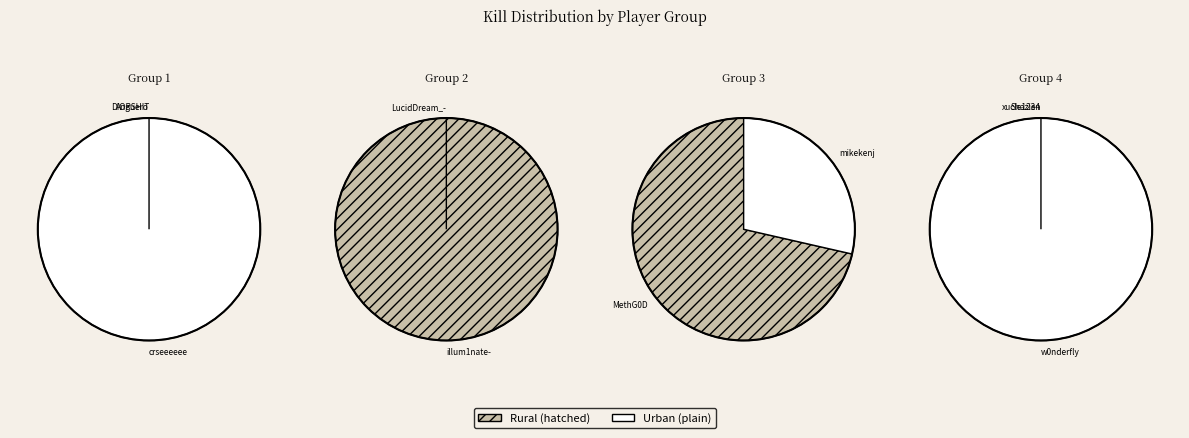

True or false: DIORSHIT accounts for 0% of the total.

True